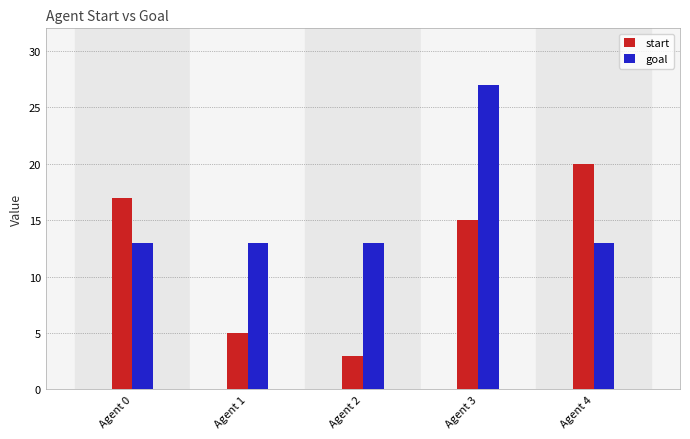

Reading right to left, extract all data points from this chart.

start: 20	15	3	5	17
goal: 13	27	13	13	13